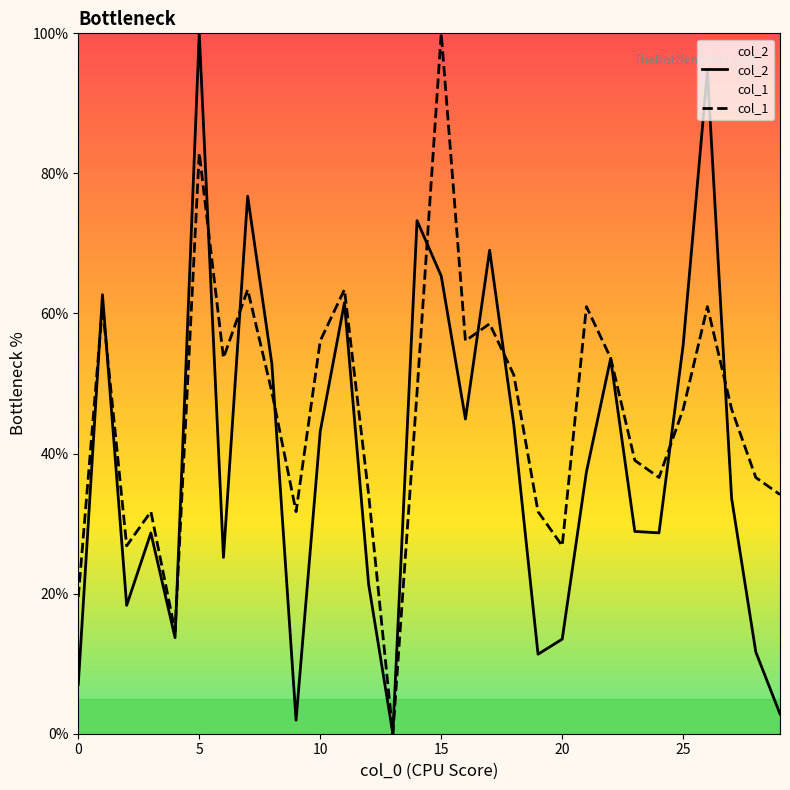

The col_2 series shows 90.2 at 11. True or false?

False